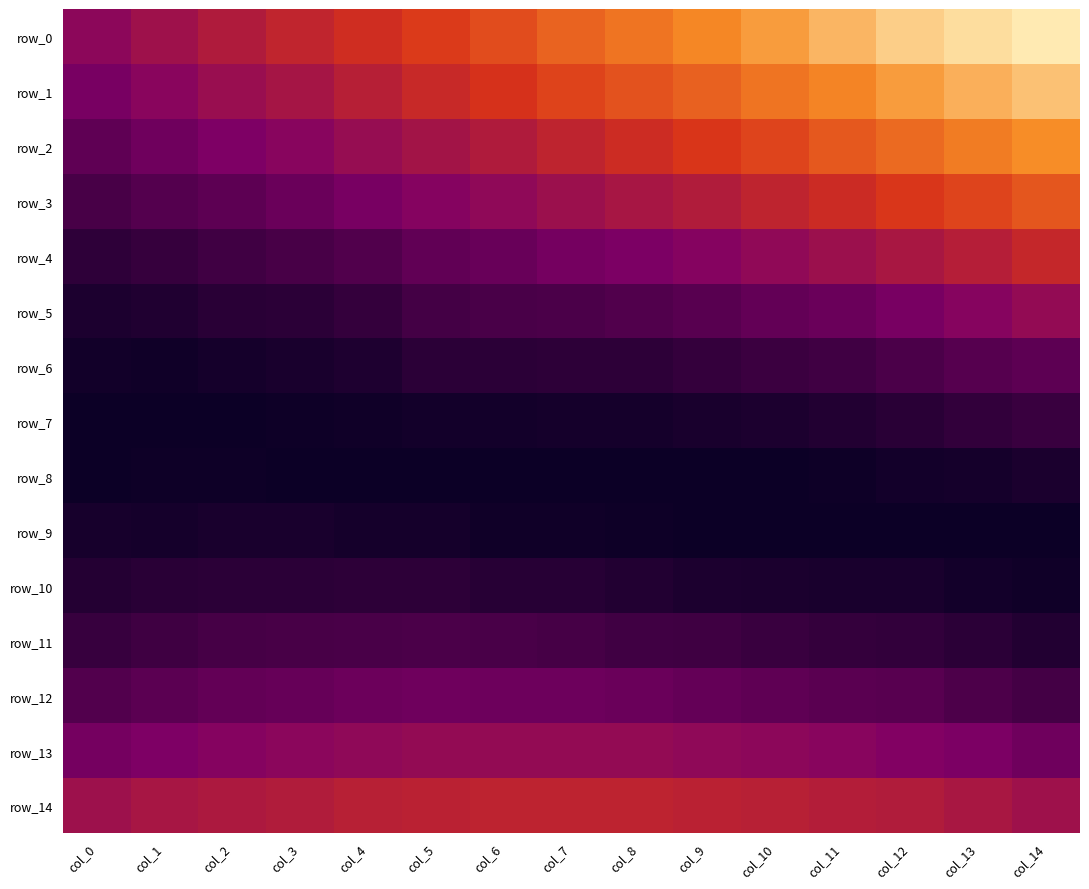

Which series has the largest total across all categories?

row_0